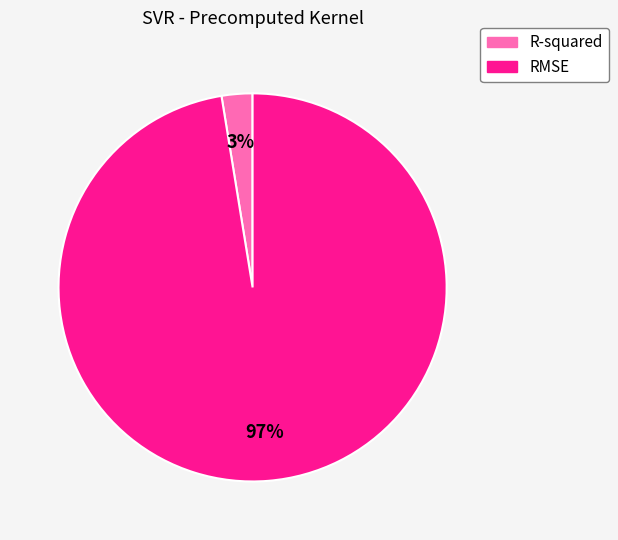

How many slices are in this pie chart?

2